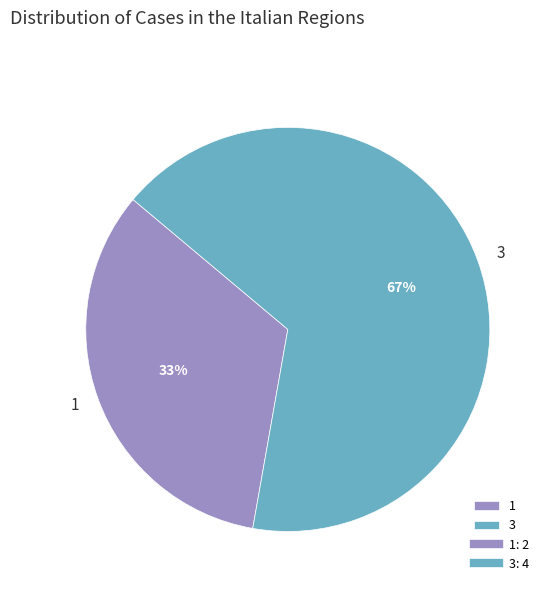

Is it true that 1 is 33% of the pie?

True